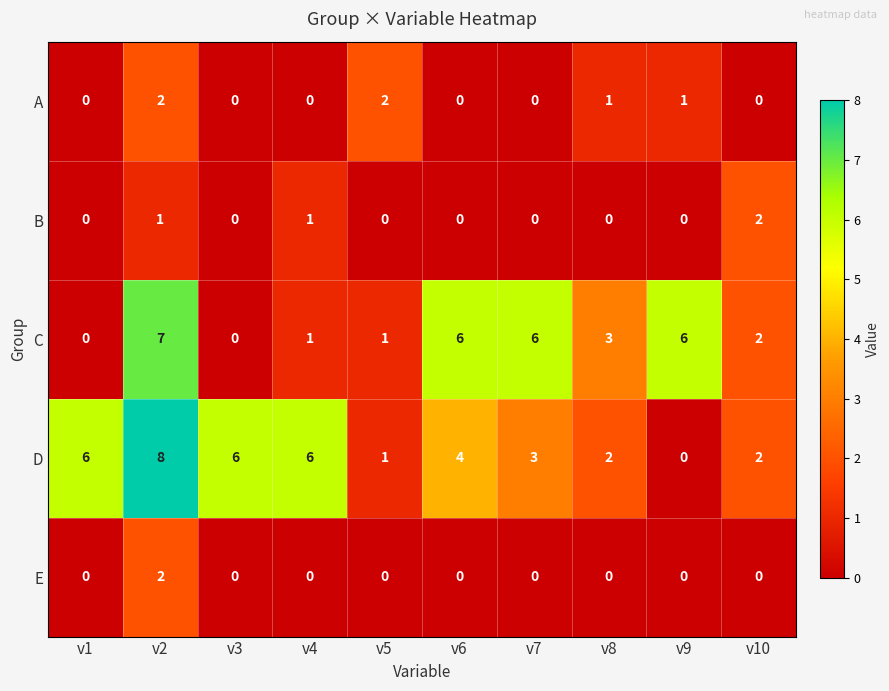

Is it true that B equals 1 at v6?

False